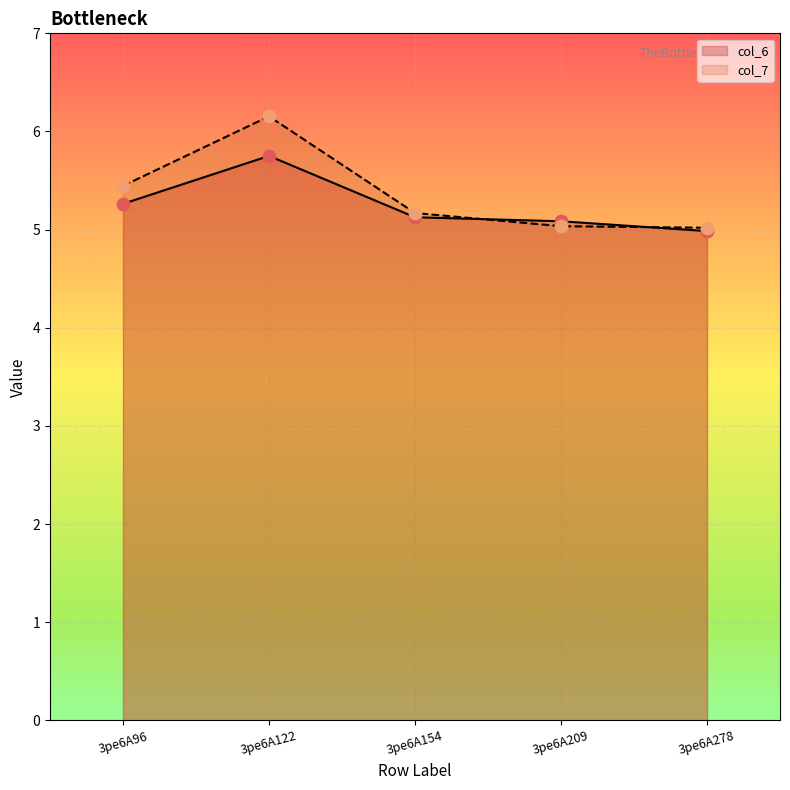

What is the total value across all series at 3pe6A209?

10.1